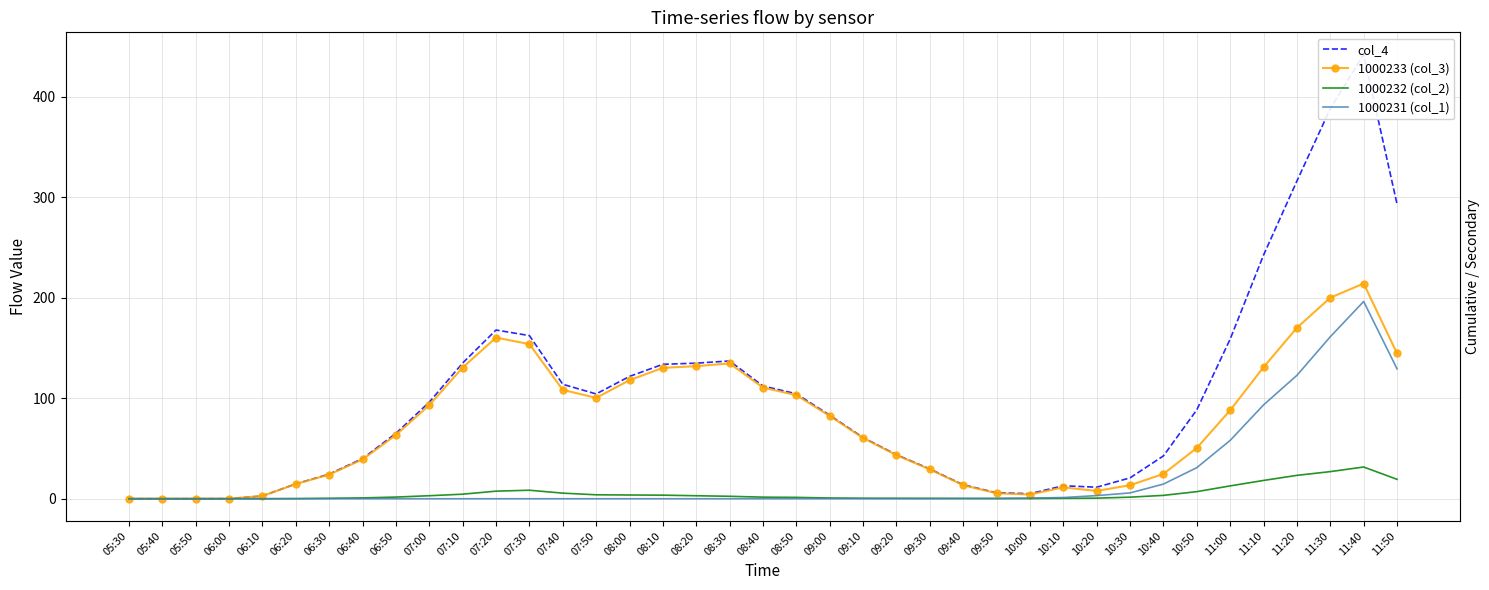

Reading left to right, list all the values displayed in this chart.

col_4: 05:30=0.0	05:40=0.0	05:50=0.0	06:00=0.1	06:10=2.7	06:20=14.8	06:30=24.5	06:40=39.9	06:50=65.1	07:00=96.1	07:10=135.1	07:20=167.9	07:30=162.4	07:40=113.9	07:50=104.3	08:00=121.7	08:10=133.8	08:20=134.9	08:30=137.2	08:40=112.2	08:50=104.5	09:00=83.2	09:10=60.9	09:20=43.8	09:30=29.6	09:40=13.9	09:50=5.9	10:00=5.0	10:10=12.9	10:20=11.5	10:30=20.8	10:40=42.6	10:50=88.5	11:00=158.9	11:10=242.6	11:20=316.3	11:30=388.4	11:40=442.2	11:50=293.3
1000233 (col_3): 05:30=0.0	05:40=0.0	05:50=0.0	06:00=0.1	06:10=2.7	06:20=14.6	06:30=24.0	06:40=39.1	06:50=63.4	07:00=93.2	07:10=130.6	07:20=160.4	07:30=153.9	07:40=108.4	07:50=100.4	08:00=118.0	08:10=130.3	08:20=132.0	08:30=134.7	08:40=110.7	08:50=103.1	09:00=82.4	09:10=60.4	09:20=43.4	09:30=29.2	09:40=13.5	09:50=5.4	10:00=4.2	10:10=11.3	10:20=7.8	10:30=13.4	10:40=24.7	10:50=50.5	11:00=88.1	11:10=131.0	11:20=170.2	11:30=200.1	11:40=214.2	11:50=144.7
1000232 (col_2): 05:30=0.0	05:40=0.0	05:50=0.0	06:00=0.0	06:10=0.0	06:20=0.1	06:30=0.4	06:40=0.8	06:50=1.7	07:00=3.0	07:10=4.5	07:20=7.5	07:30=8.5	07:40=5.6	07:50=3.9	08:00=3.7	08:10=3.6	08:20=3.0	08:30=2.4	08:40=1.6	08:50=1.3	09:00=0.7	09:10=0.5	09:20=0.4	09:30=0.4	09:40=0.3	09:50=0.1	10:00=0.2	10:10=0.4	10:20=0.6	10:30=1.6	10:40=3.3	10:50=7.1	11:00=12.8	11:10=18.2	11:20=23.3	11:30=27.0	11:40=31.6	11:50=19.3
1000231 (col_1): 05:30=0.0	05:40=0.0	05:50=0.0	06:00=0.0	06:10=0.0	06:20=0.0	06:30=0.0	06:40=0.0	06:50=0.0	07:00=0.0	07:10=0.0	07:20=0.0	07:30=0.0	07:40=0.0	07:50=0.0	08:00=0.0	08:10=0.0	08:20=0.0	08:30=0.0	08:40=0.0	08:50=0.0	09:00=0.0	09:10=0.0	09:20=0.0	09:30=0.0	09:40=0.2	09:50=0.3	10:00=0.6	10:10=1.2	10:20=3.1	10:30=5.8	10:40=14.6	10:50=30.9	11:00=58.1	11:10=93.4	11:20=122.8	11:30=161.2	11:40=196.4	11:50=129.3